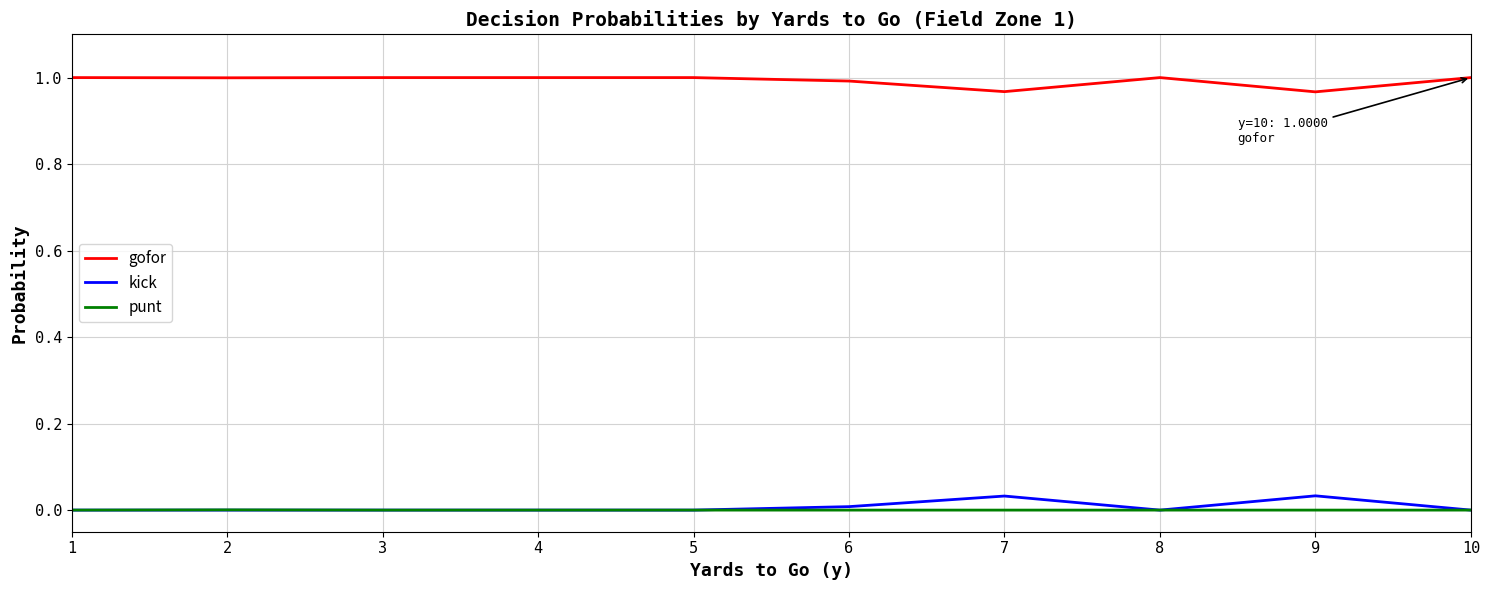

Which series has the largest total across all categories?

gofor